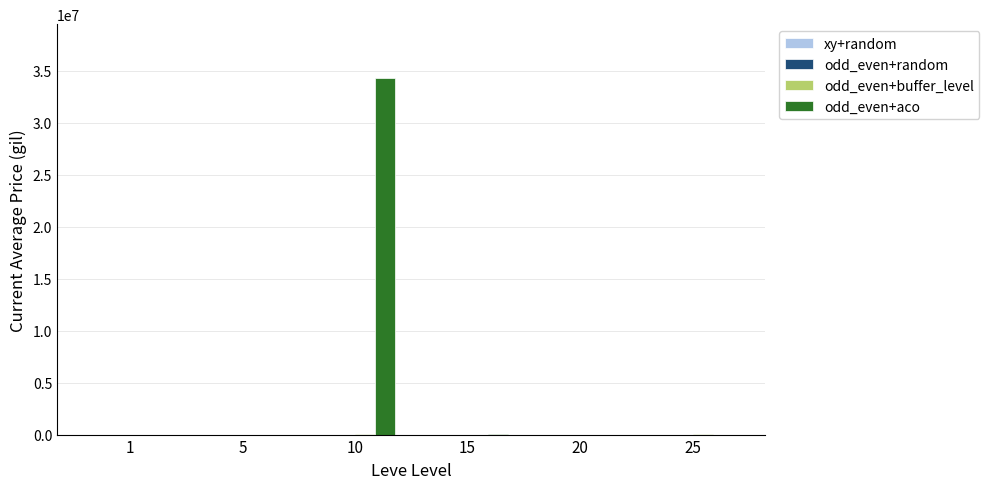

Which series has the largest range (max minus min)?

odd_even+aco